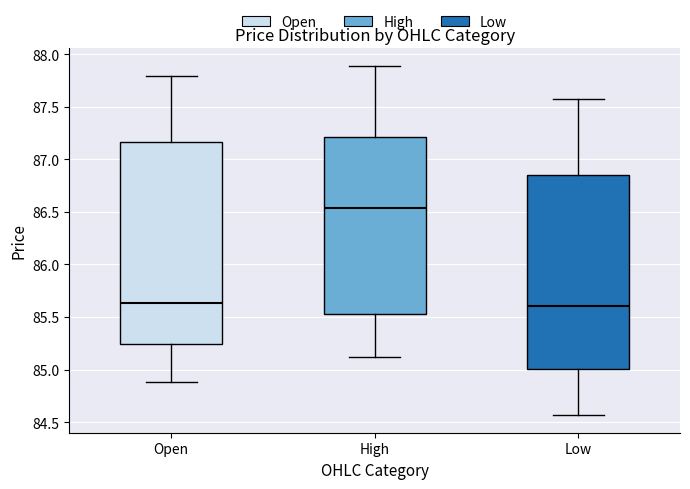

Where does the median line of the box for High sit on the y-axis? The values are not printed on the chart, so give them approximately, as read against the axis.

86.55